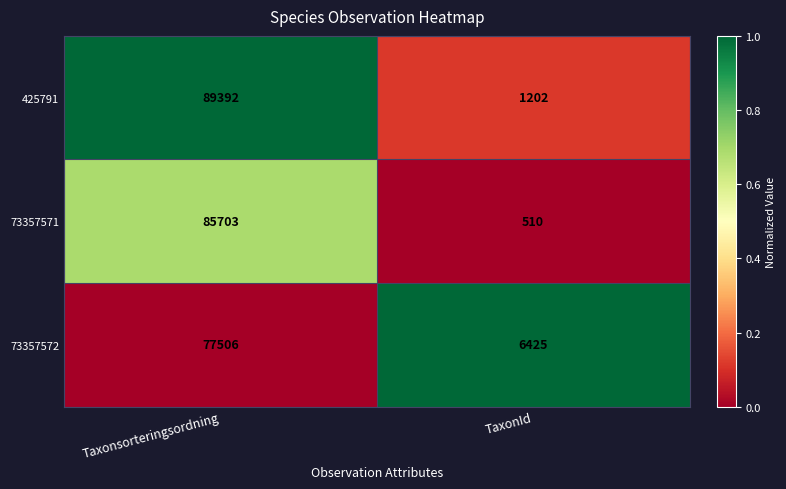

What is the sum of the 73357572 values at Taxonsorteringsordning and TaxonId?

83931